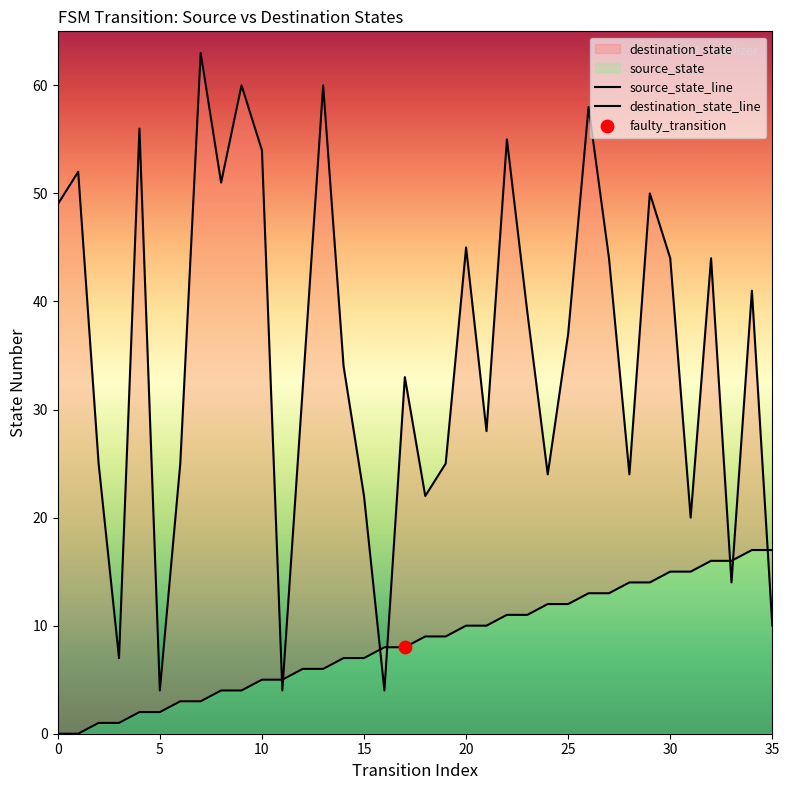

Which series has the widest spread of Y values?

destination_state